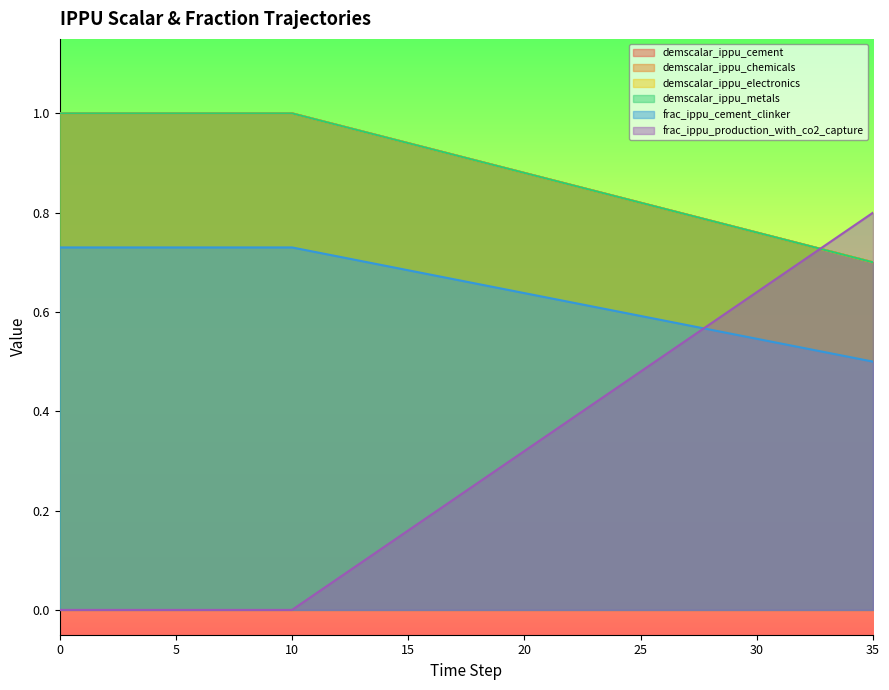

What is the value of the demscalar_ippu_chemicals point at the 19th from the left?

0.9